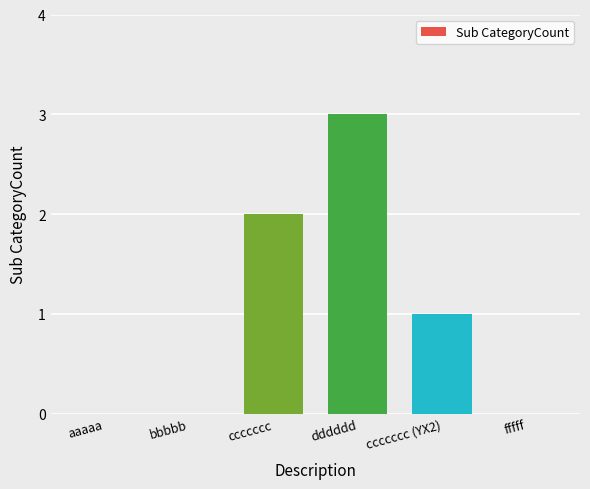

How many data points does each series have?

6